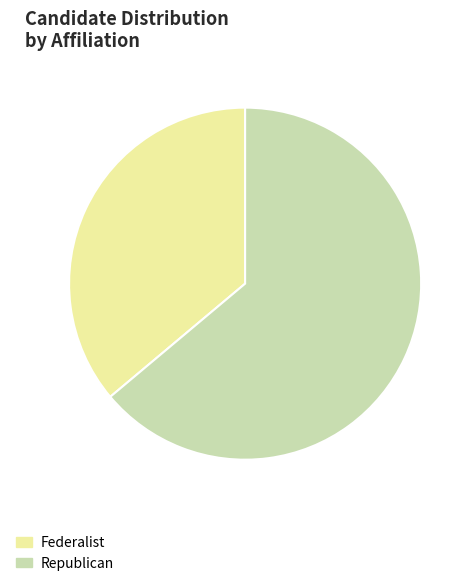

Which has a higher value, Republican or Federalist?

Republican